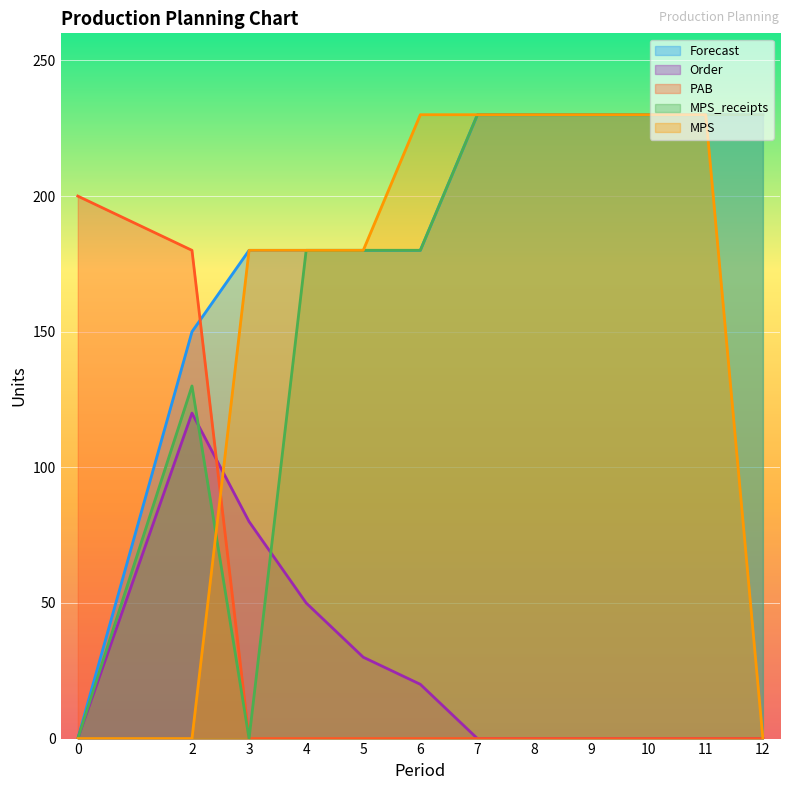

What is the total value across all series at 0?

200